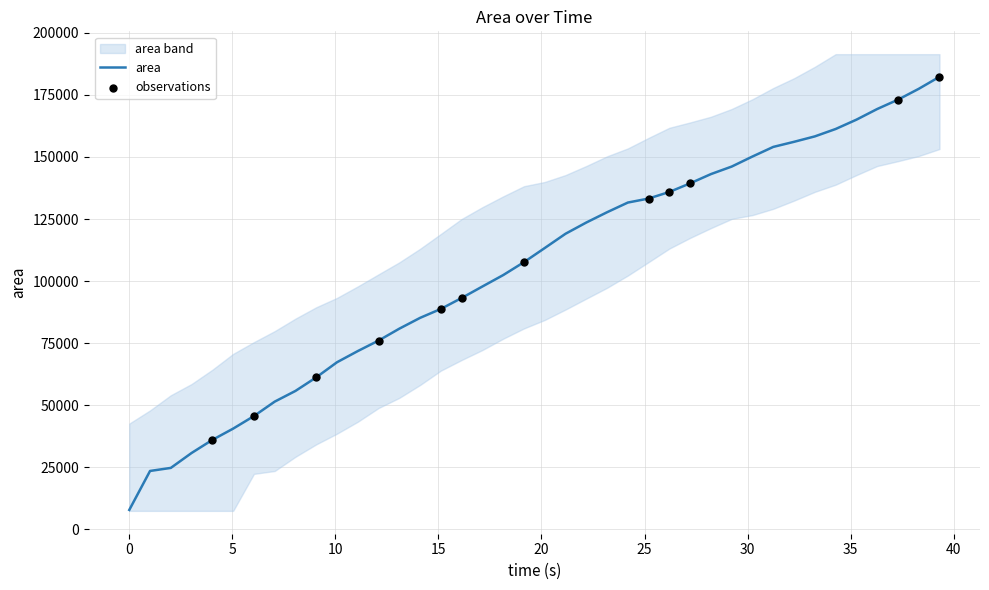

What is the maximum value for area?

182296